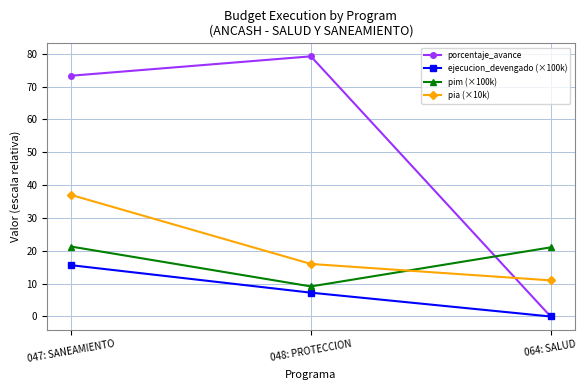

What is the total value across all series at 064: SALUD?

32.0